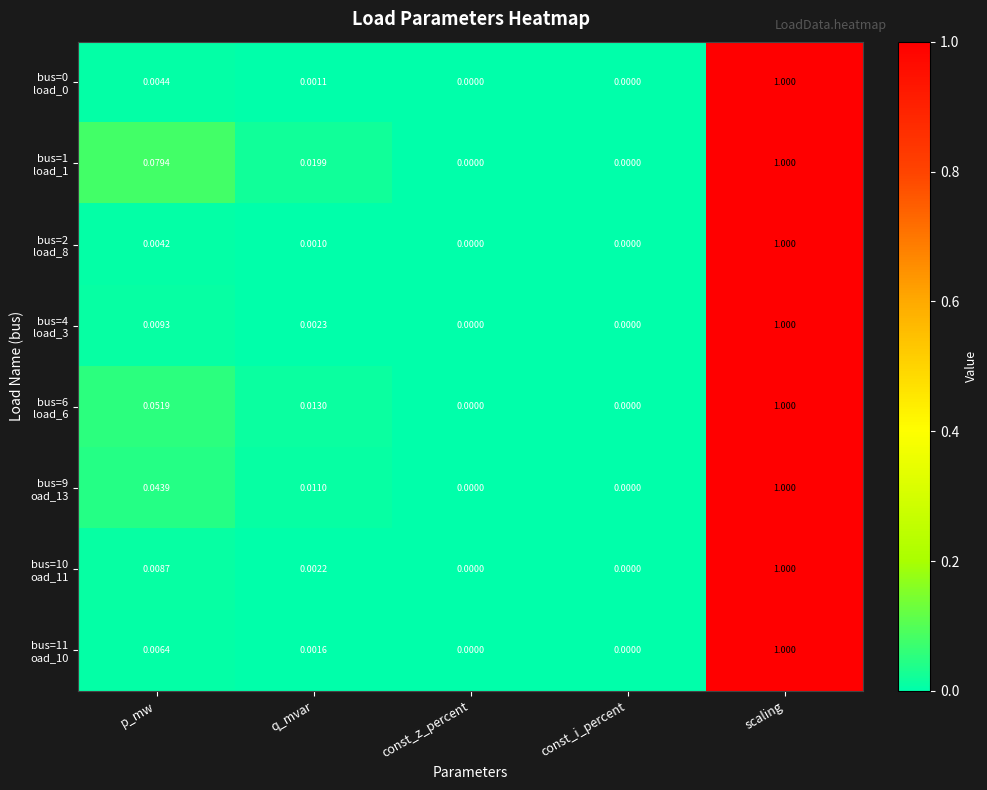

At which category is the sum across all series the highest?

scaling